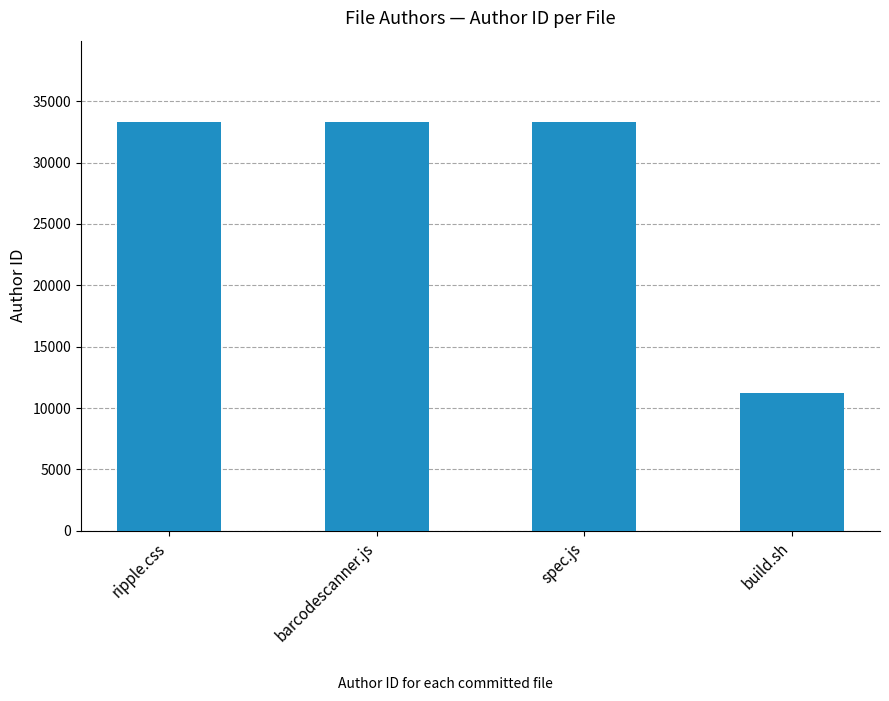

How many bars are there in total?

4